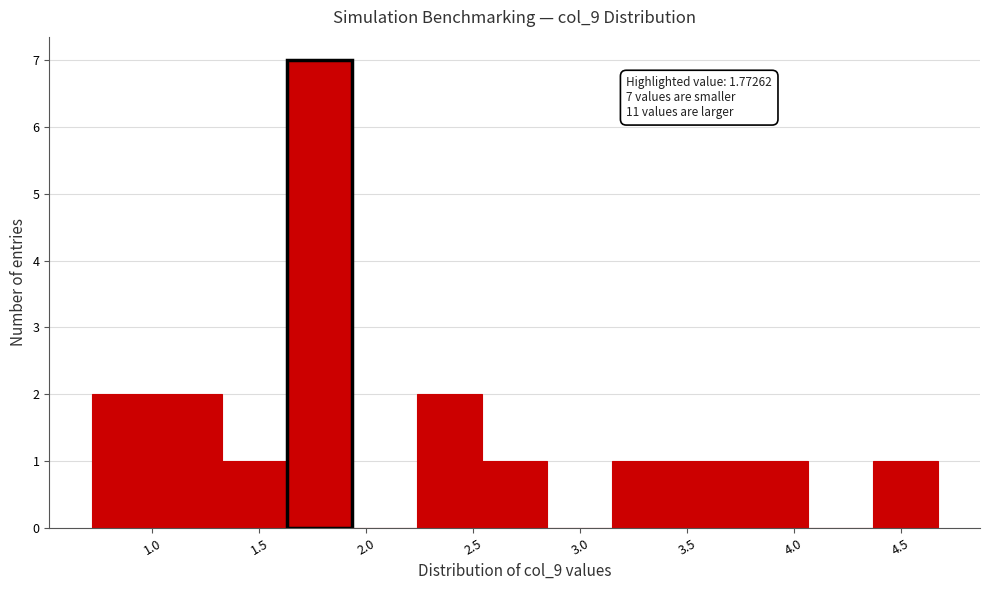

Which range on the x-axis has the tallest bar?

1.65 to 1.95